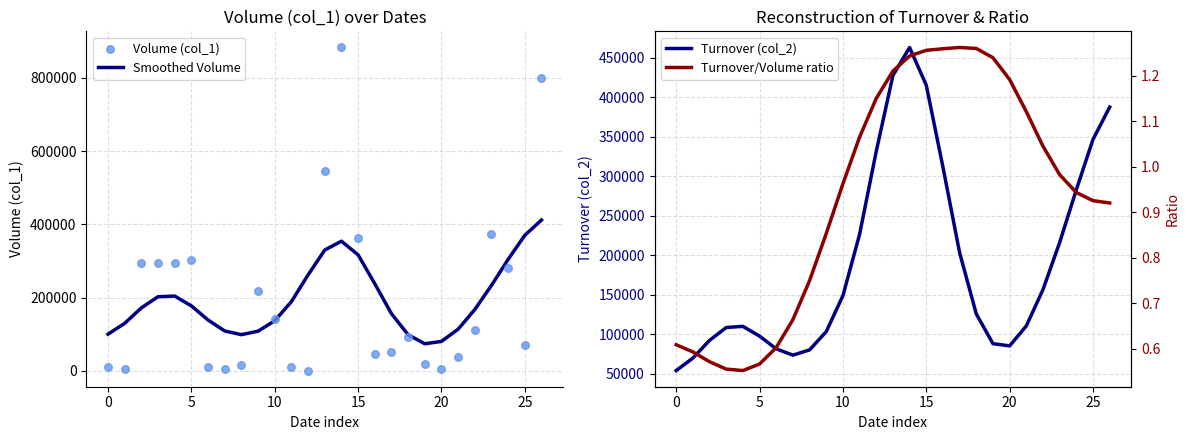

At which category is the sum across all series the highest?

14